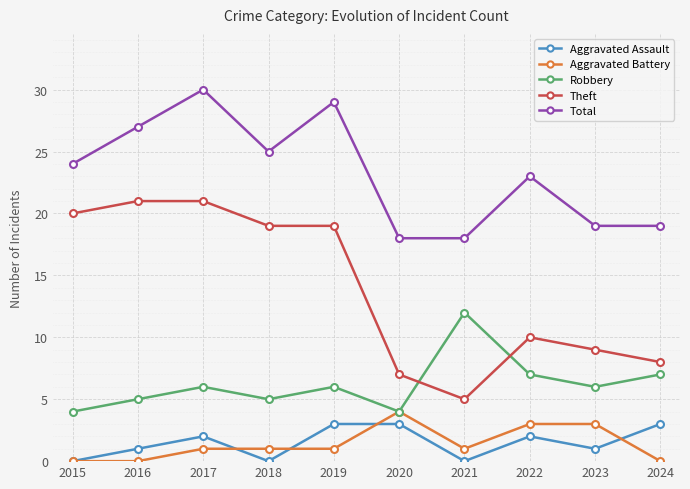

In Total, how many points are higher than both neighbors (excluding endpoints)?

3